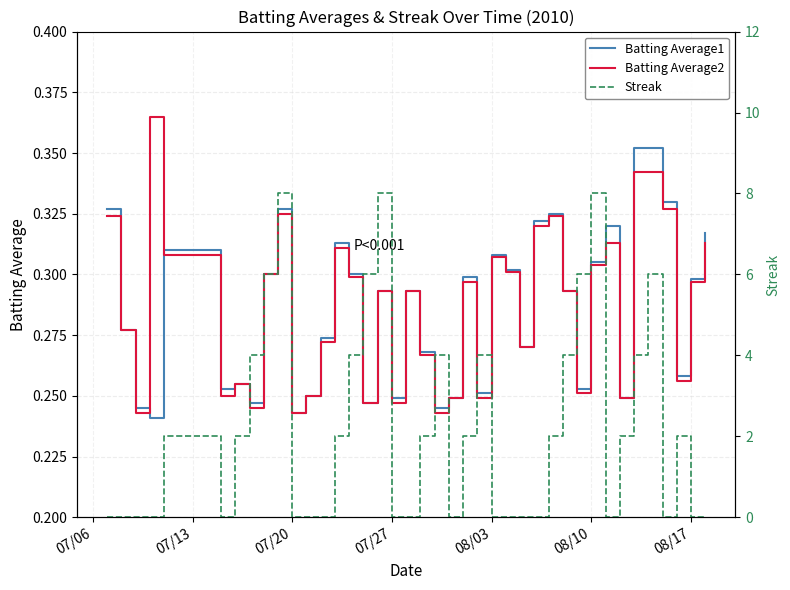

Is this an area chart (filled region under the line)?

No